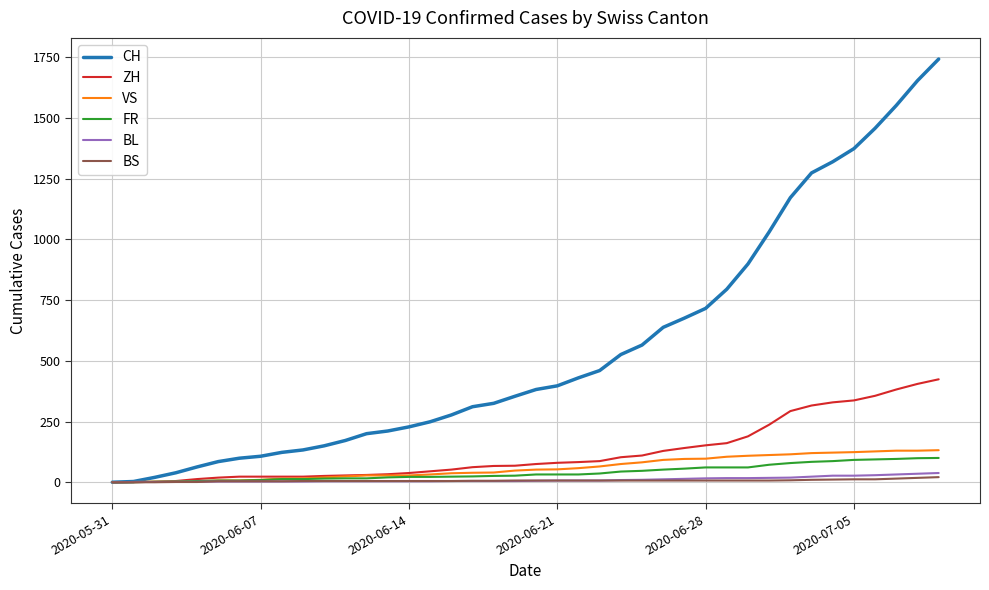

Which series has the largest total across all categories?

CH